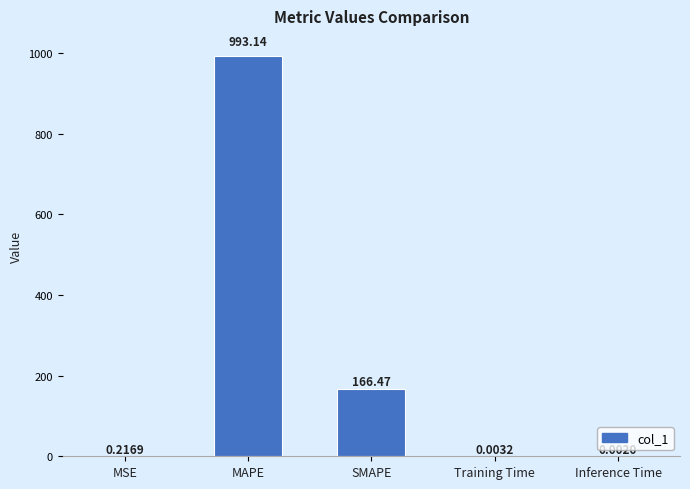

At which label is the value closest to 496?

SMAPE